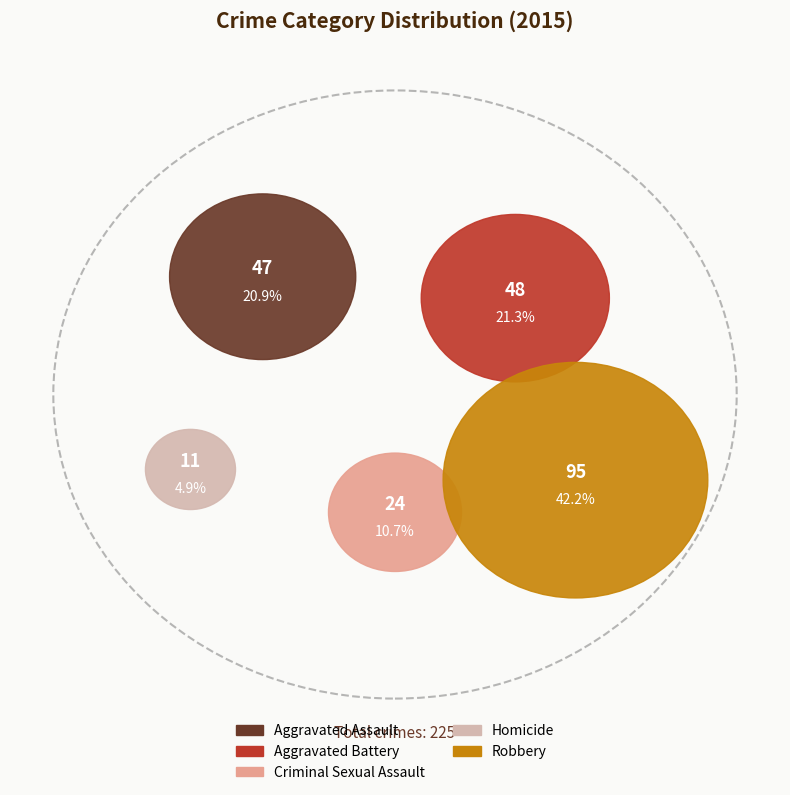

How many segments does this pie chart have?

5